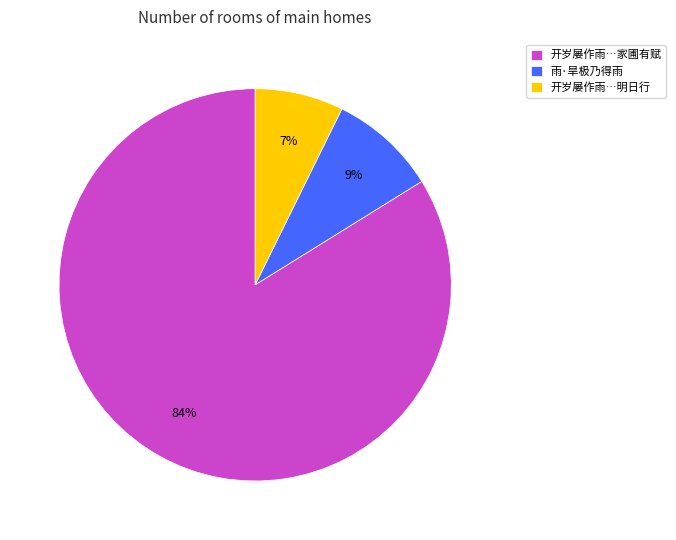

To the nearest percent, what is the difference between the largest and smallest slice percentages?

77%